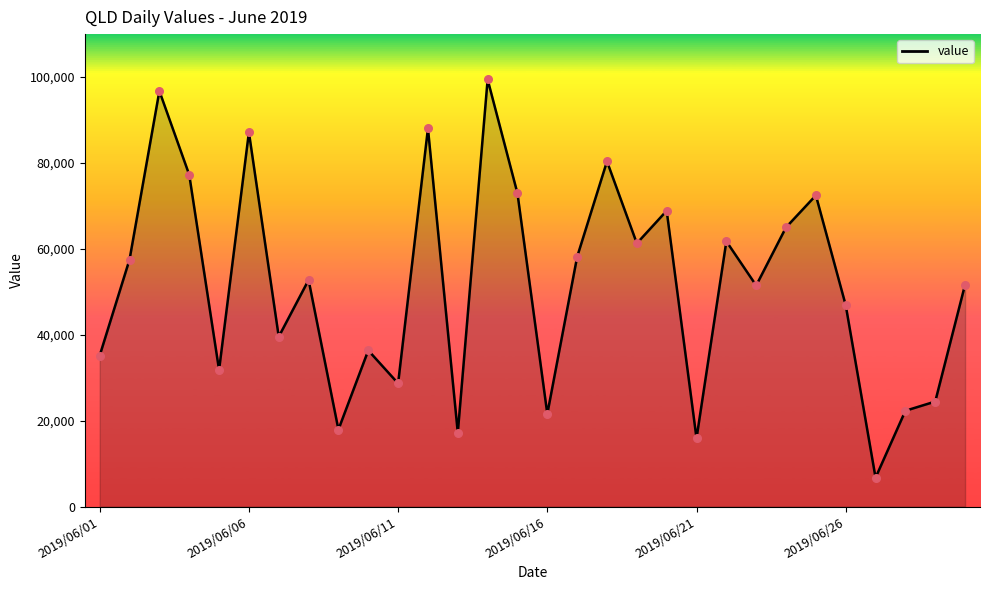

What is the difference between the maximum and minimum values?

92702